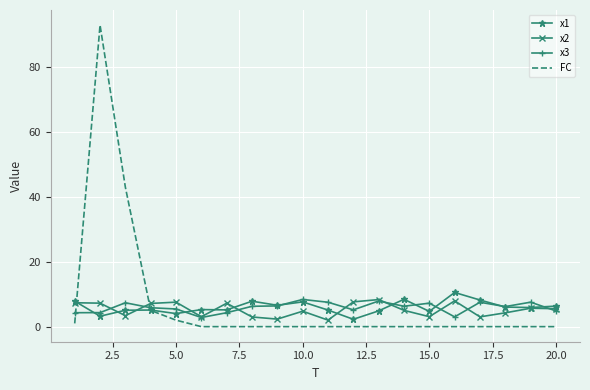

What is the minimum value for x3?

2.8